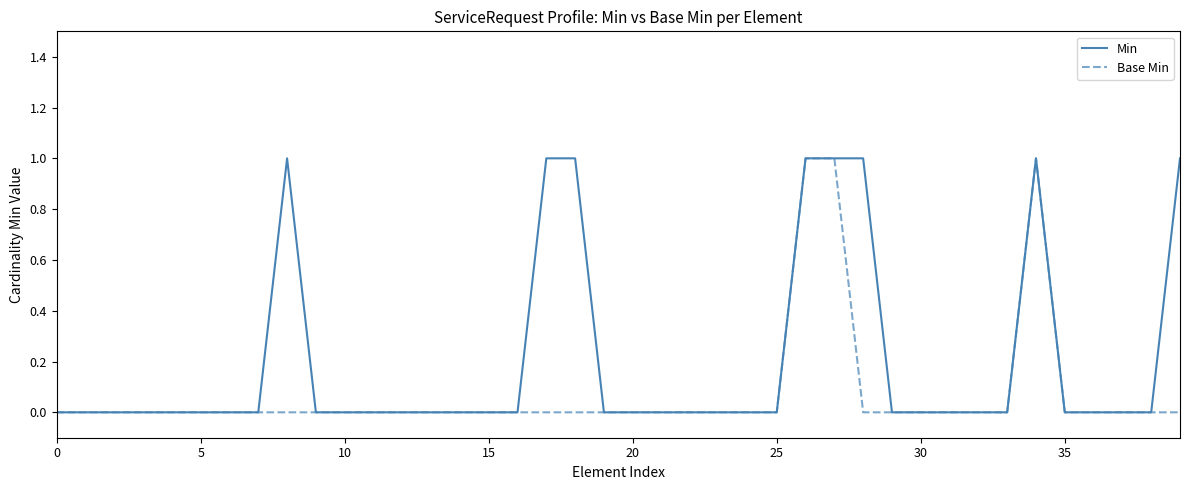

Is this an area chart (filled region under the line)?

No